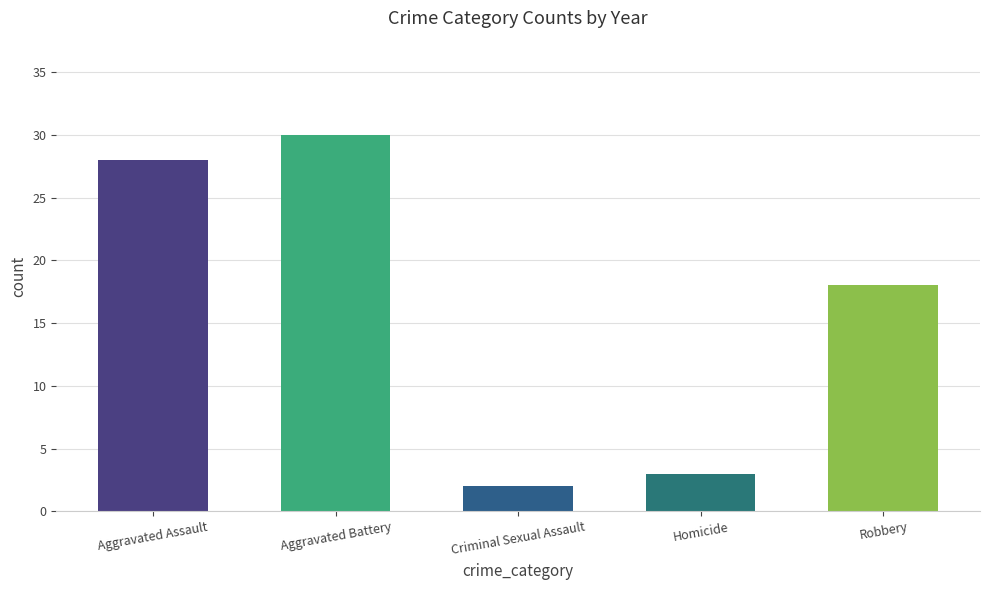

What is the greatest value displayed?

30